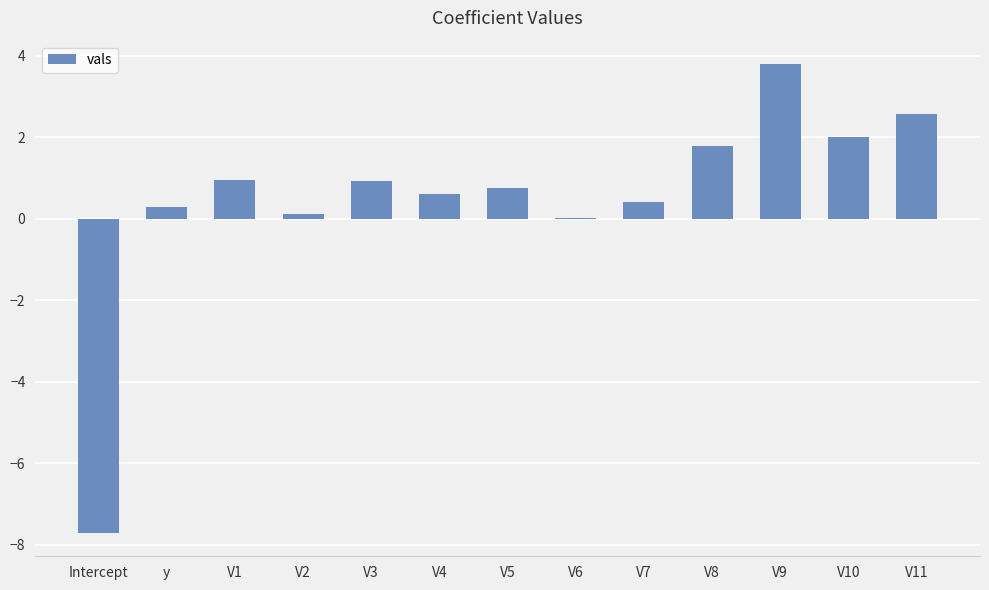

Which label corresponds to the largest value in the chart?

V9